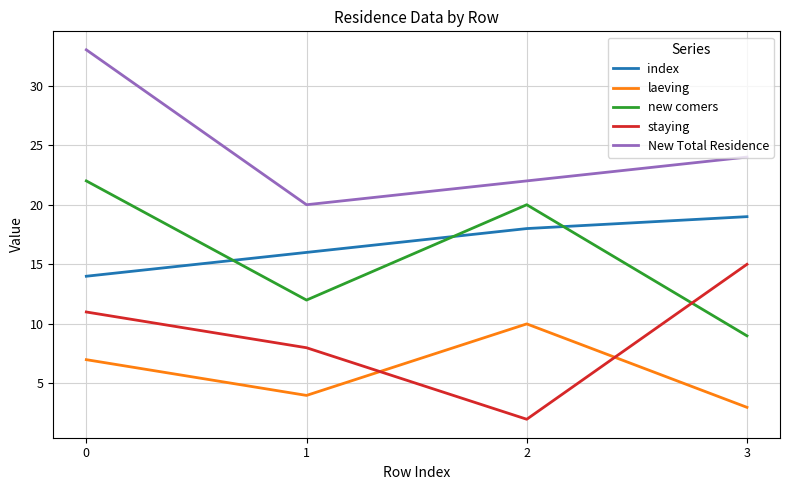

At how many categories does at least one series exceed 10?

4